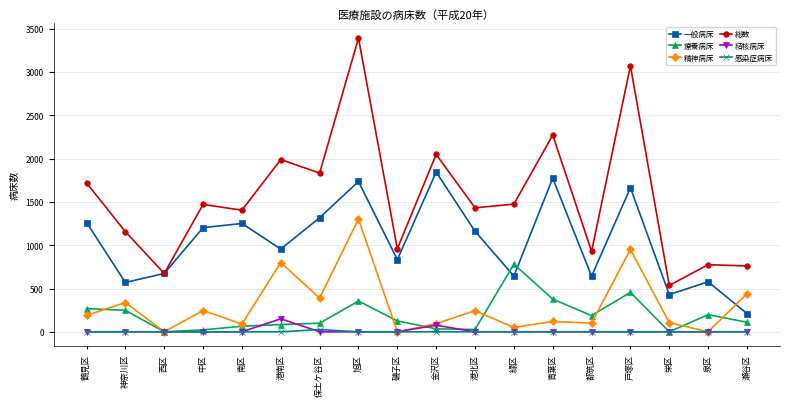

What is the total value across all series at 保土ケ谷区?

3666